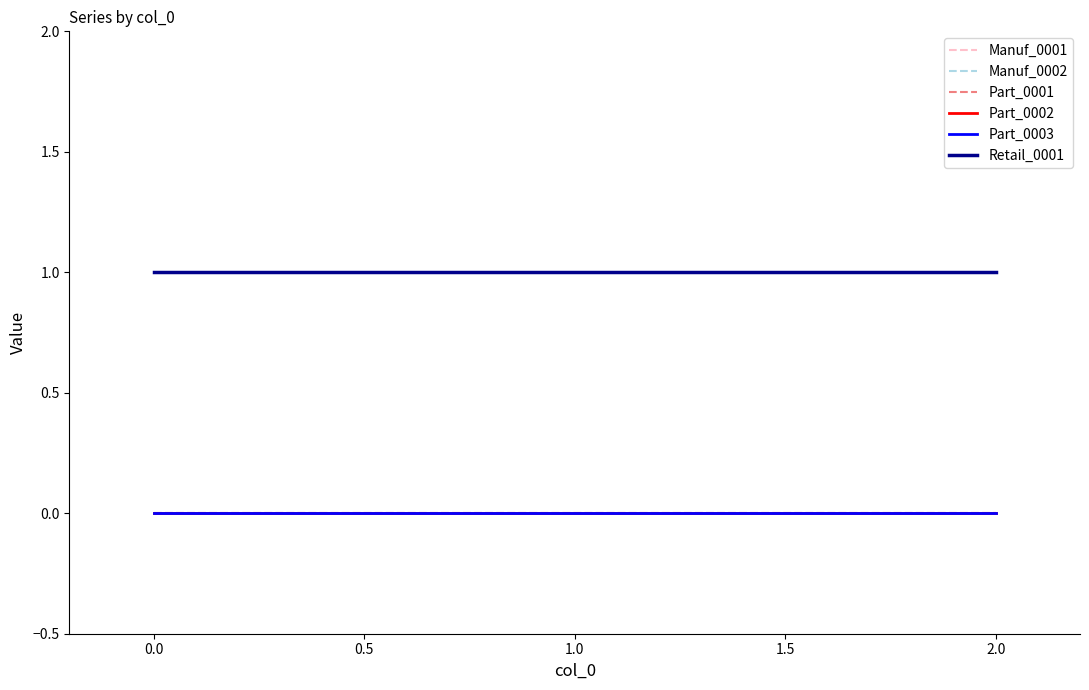

Reading right to left, list all the values displayed in this chart.

Manuf_0001: 0	0	0
Manuf_0002: 0	0	0
Part_0001: 0	0	0
Part_0002: 0	0	0
Part_0003: 0	0	0
Retail_0001: 1	1	1